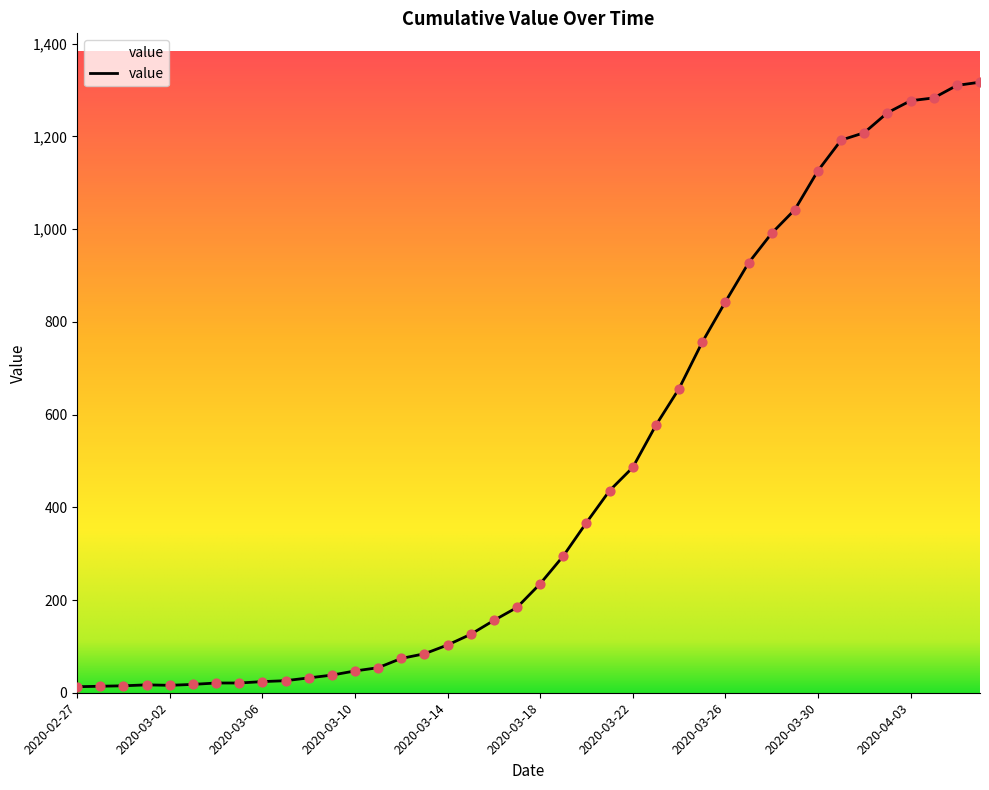

What is the difference between the maximum and minimum values?

1304